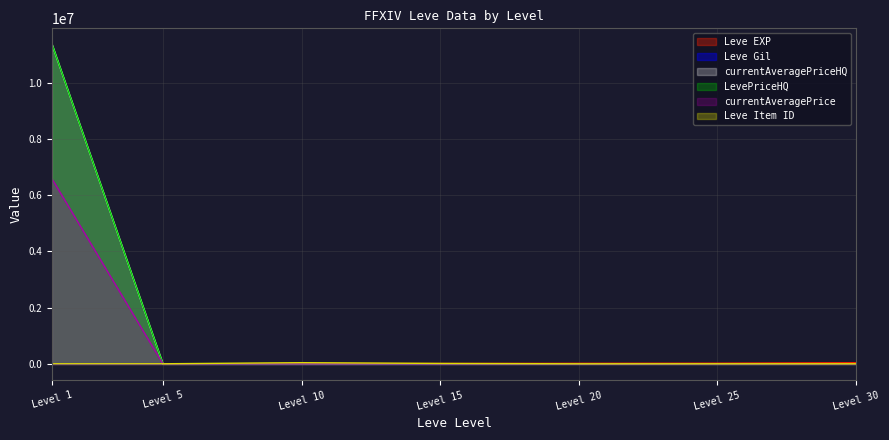

What is the greatest value displayed?

11364047